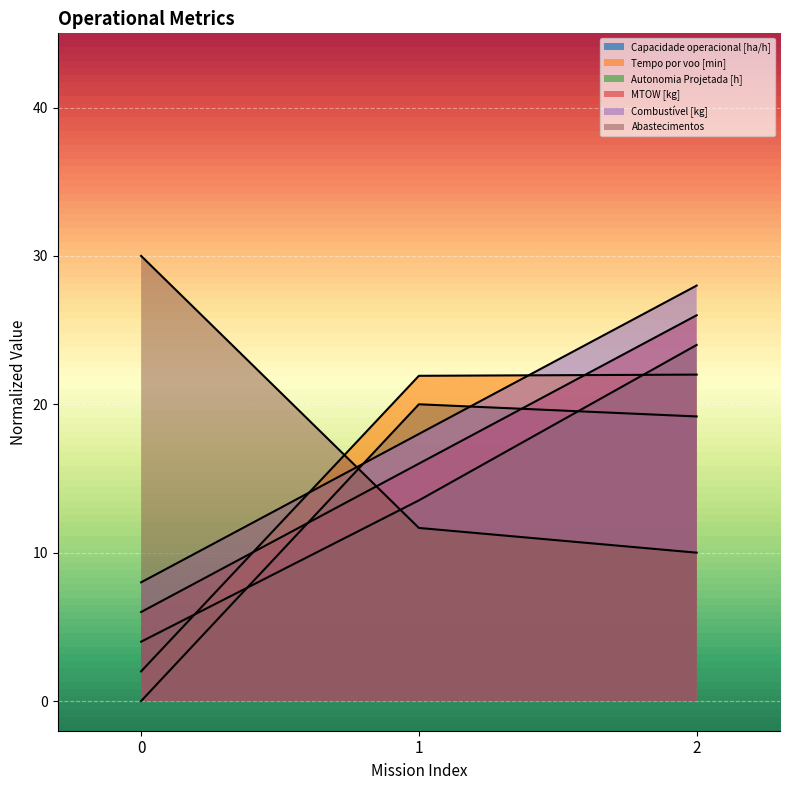

Rank the series by their maximum value, from highest to lowest.

Abastecimentos, Combustível [kg], MTOW [kg], Autonomia Projetada [h], Tempo por voo [min], Capacidade operacional [ha/h]